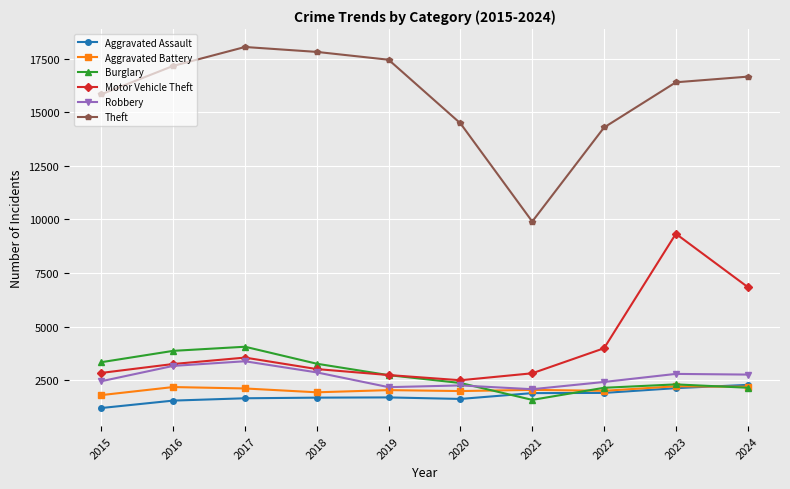

What is the difference between the highest and lowest values at 2018?

16116